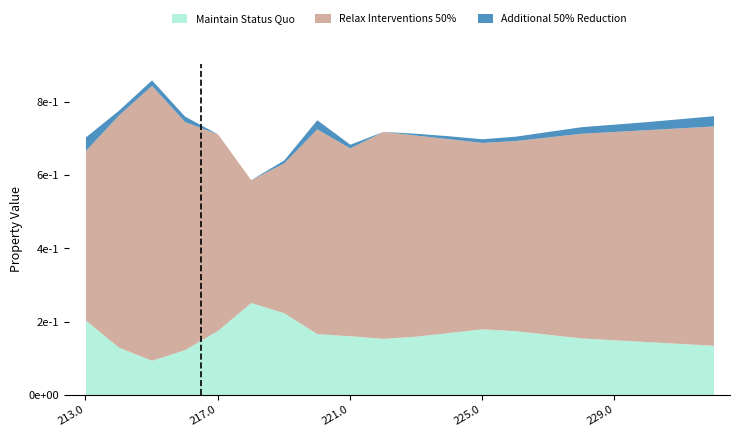

What position from the left is 216.0?

4